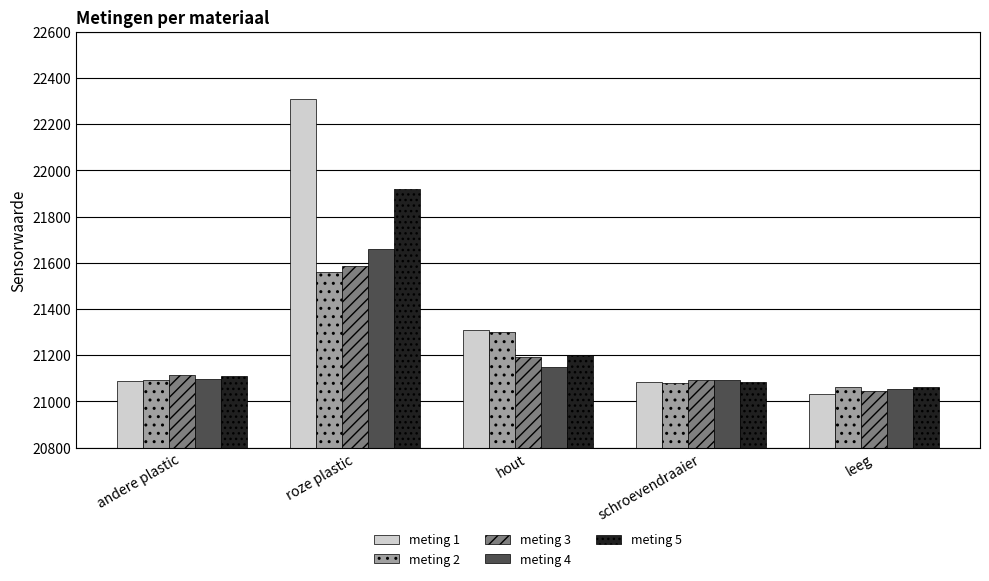

At which label is meting 5 closest to 21489?

hout